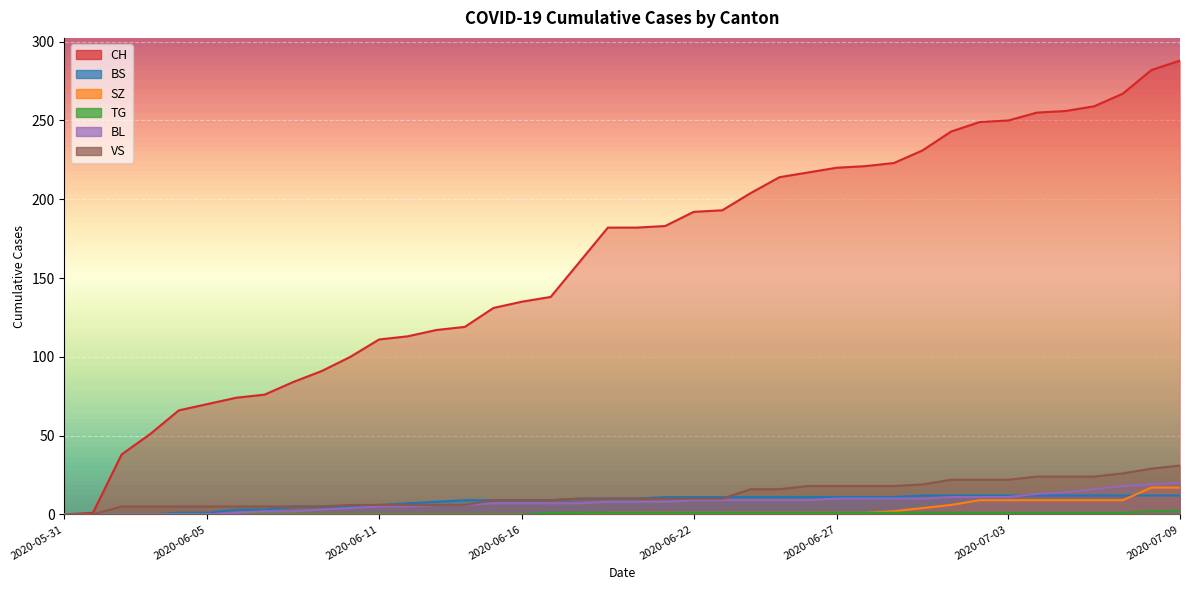

True or false: CH has a value of 18 at 2020-06-05.

False